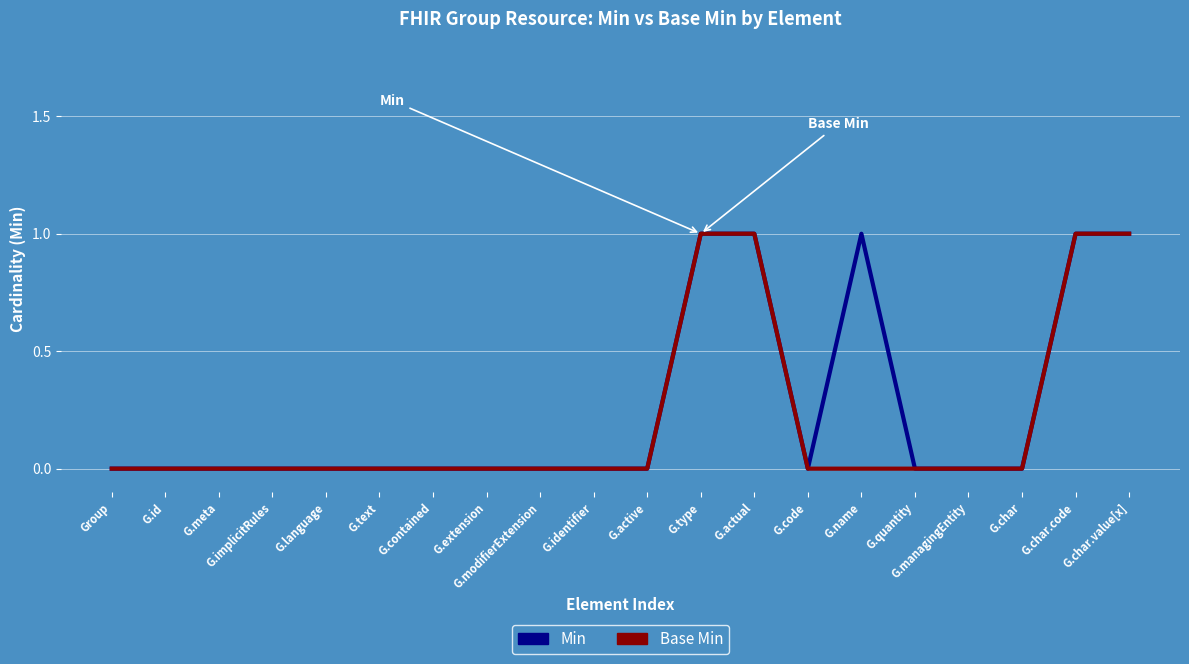

Reading right to left, list all the values displayed in this chart.

Min: G.char.value[x]=1	G.char.code=1	G.char=0	G.managingEntity=0	G.quantity=0	G.name=1	G.code=0	G.actual=1	G.type=1	G.active=0	G.identifier=0	G.modifierExtension=0	G.extension=0	G.contained=0	G.text=0	G.language=0	G.implicitRules=0	G.meta=0	G.id=0	Group=0
Base Min: G.char.value[x]=1	G.char.code=1	G.char=0	G.managingEntity=0	G.quantity=0	G.name=0	G.code=0	G.actual=1	G.type=1	G.active=0	G.identifier=0	G.modifierExtension=0	G.extension=0	G.contained=0	G.text=0	G.language=0	G.implicitRules=0	G.meta=0	G.id=0	Group=0